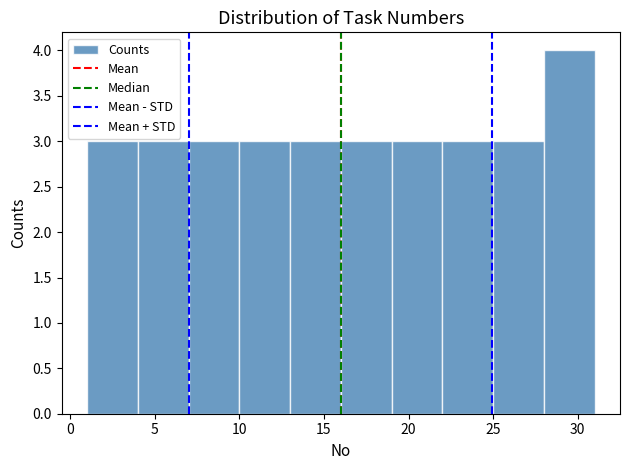

How tall is the bar that spans 25 to 28 on the x-axis? The values are not printed on the chart, so give them approximately, as read against the axis.

3